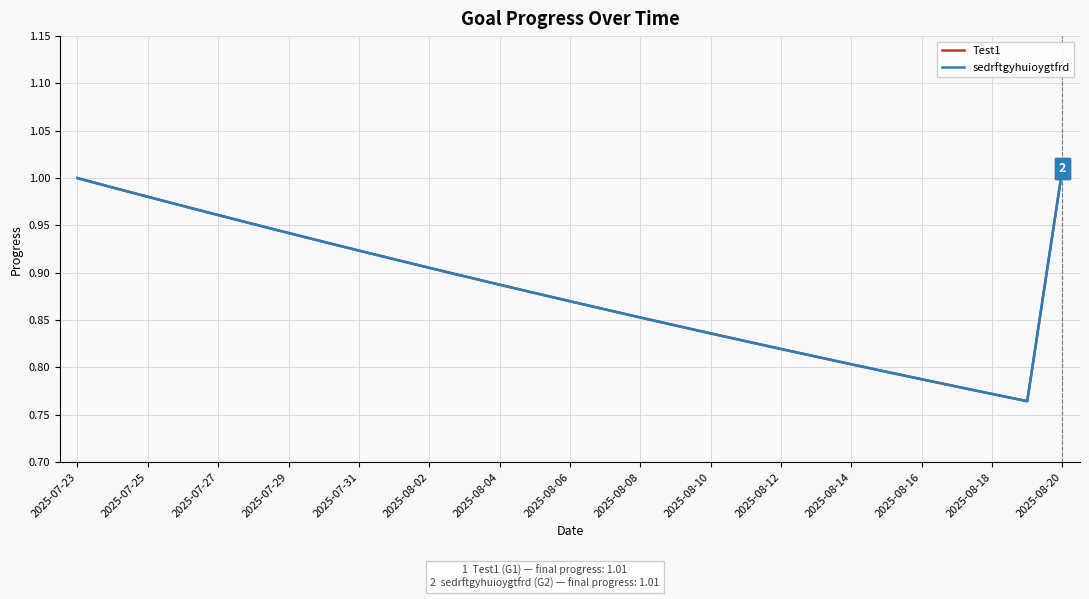

Which series has the widest spread of values?

Test1